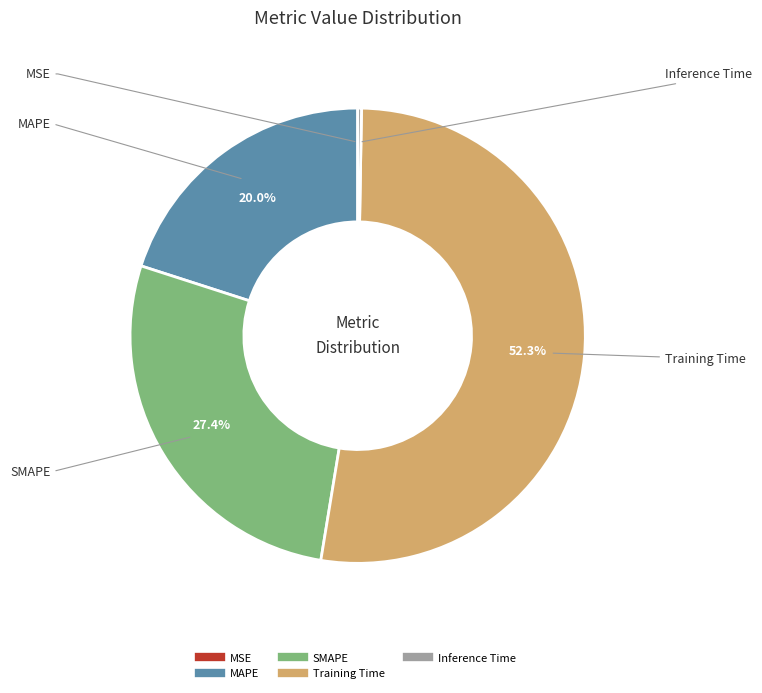

What is the total percentage of SMAPE and Training Time?

79.7%